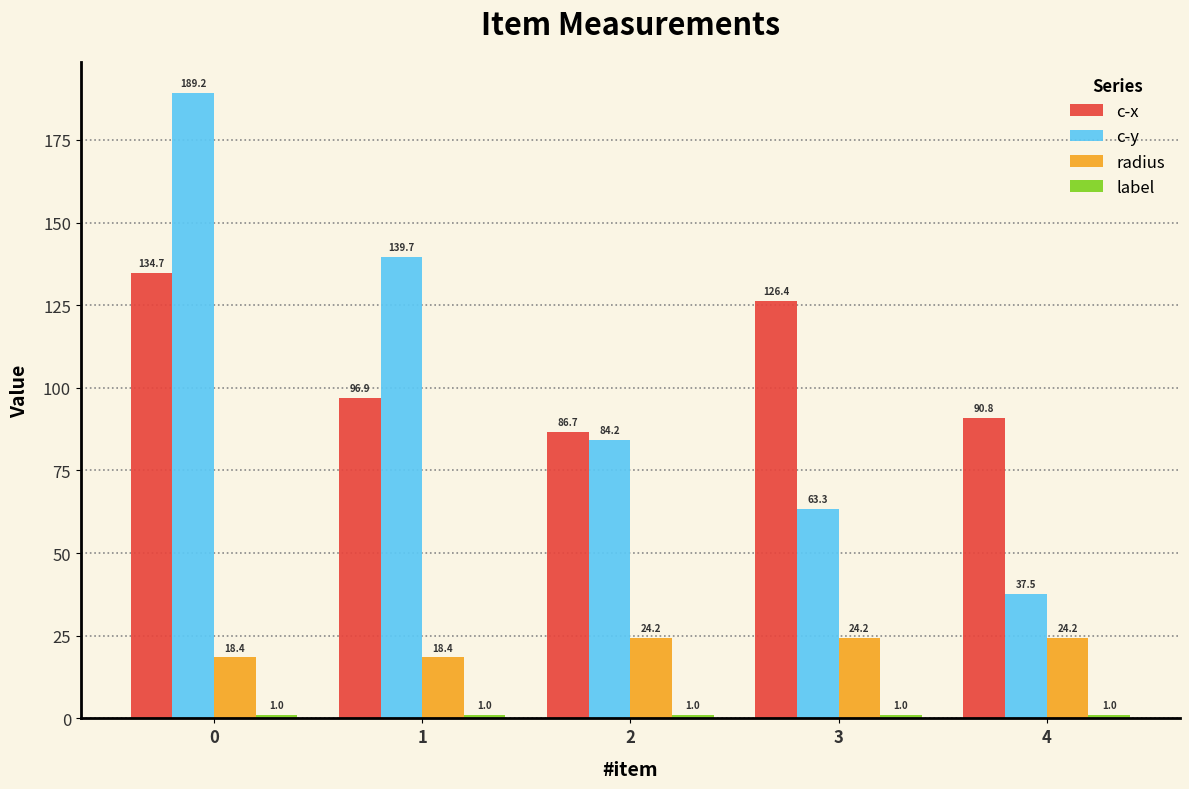

At how many categories does at least one series exceed 13?

5